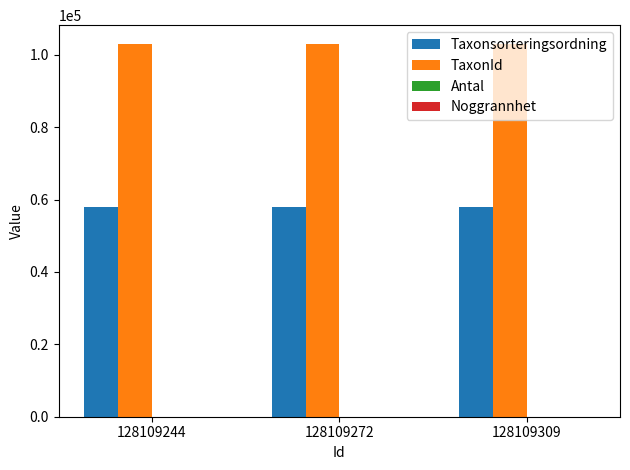

The value of TaxonId at 128109244 is 65691. True or false?

False